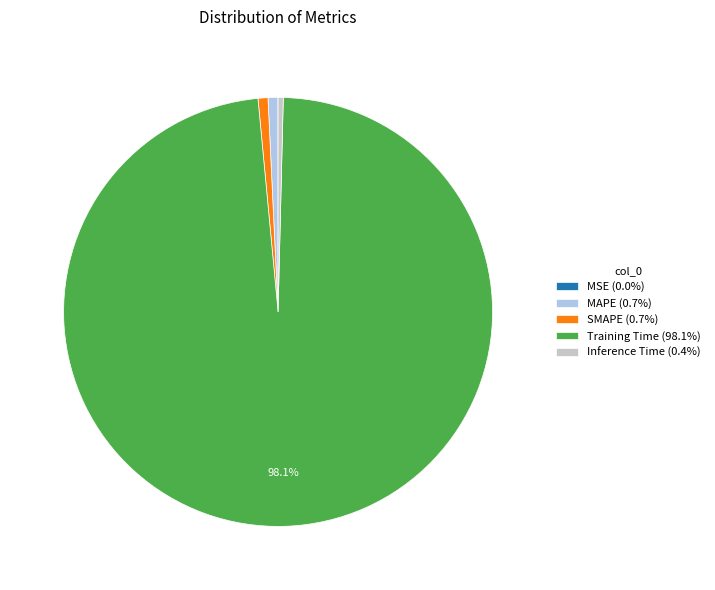

Is the sum of MAPE (0.7%) and SMAPE (0.7%) greater than half?

No